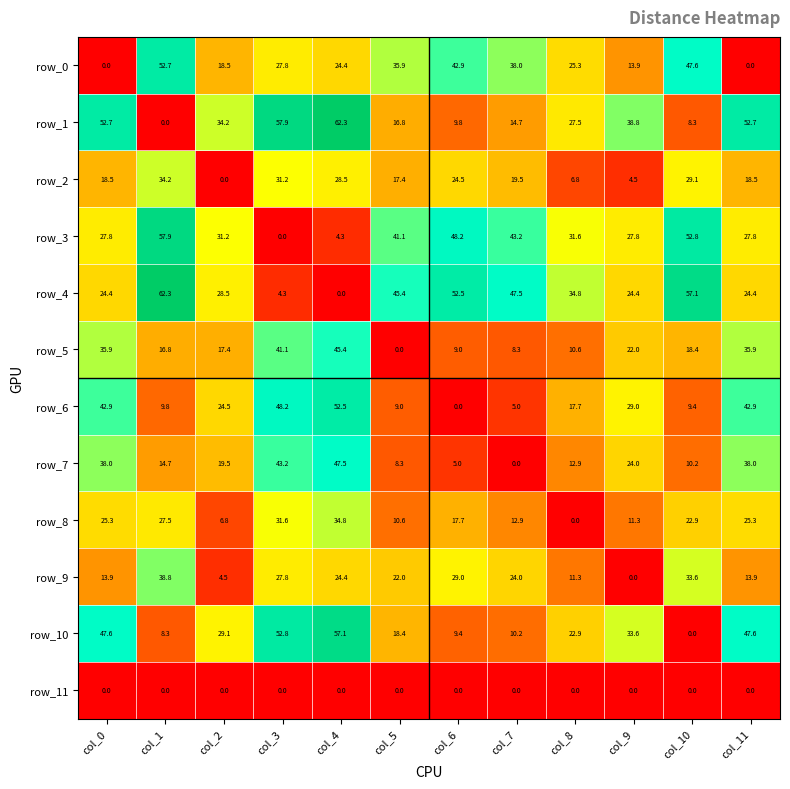

How many positive values does the row_0 series have?

10